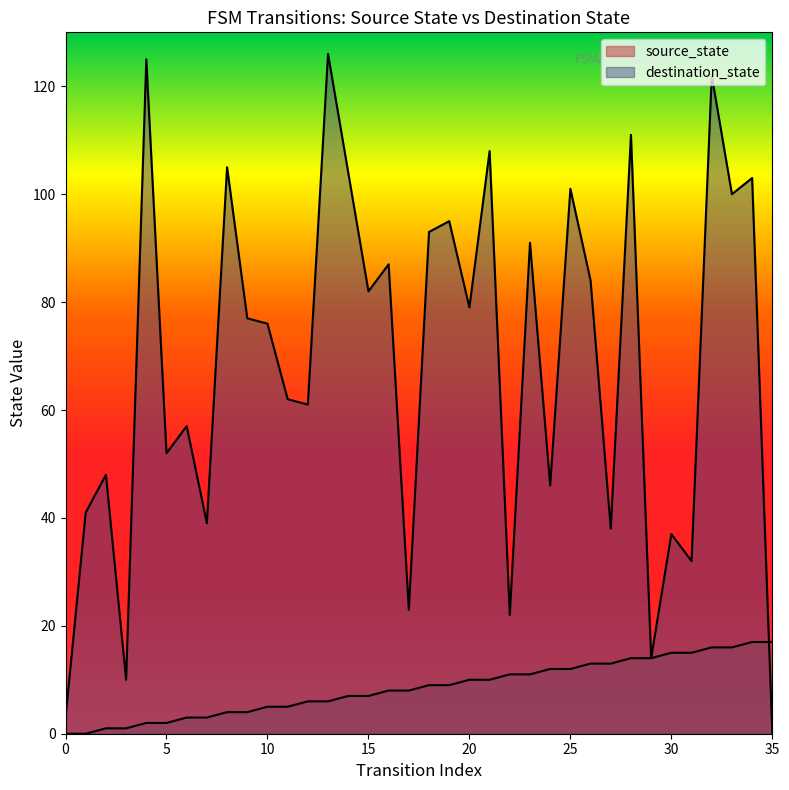

Which series ends up on top after the final intersection of source_state and destination_state?

source_state